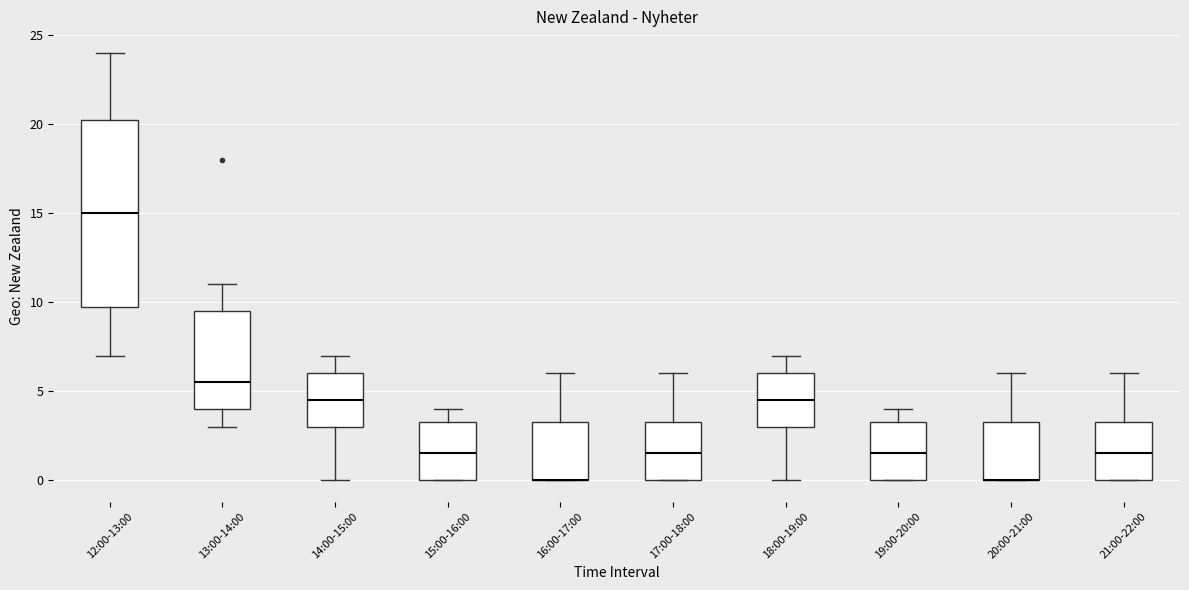

Reading left to right, transcribe this box plot: for each box, give where its median line is, the range the box spans, and where its two whiskers end, as read against the y-axis. The values are not printed on the chart, so give them approximately, as read against the axis.

12:00-13:00: median 15.0, box 10.0 to 20.5, whiskers 7.0 to 24.0
13:00-14:00: median 5.5, box 4.0 to 9.5, whiskers 3.0 to 11.0
14:00-15:00: median 4.5, box 3.0 to 6.0, whiskers 0.0 to 7.0
15:00-16:00: median 1.5, box 0.0 to 3.5, whiskers 0.0 to 4.0
16:00-17:00: median 0.0 (drawn on the box's lower edge), box 0.0 to 3.5, whiskers 0.0 to 6.0
17:00-18:00: median 1.5, box 0.0 to 3.5, whiskers 0.0 to 6.0
18:00-19:00: median 4.5, box 3.0 to 6.0, whiskers 0.0 to 7.0
19:00-20:00: median 1.5, box 0.0 to 3.5, whiskers 0.0 to 4.0
20:00-21:00: median 0.0 (drawn on the box's lower edge), box 0.0 to 3.5, whiskers 0.0 to 6.0
21:00-22:00: median 1.5, box 0.0 to 3.5, whiskers 0.0 to 6.0